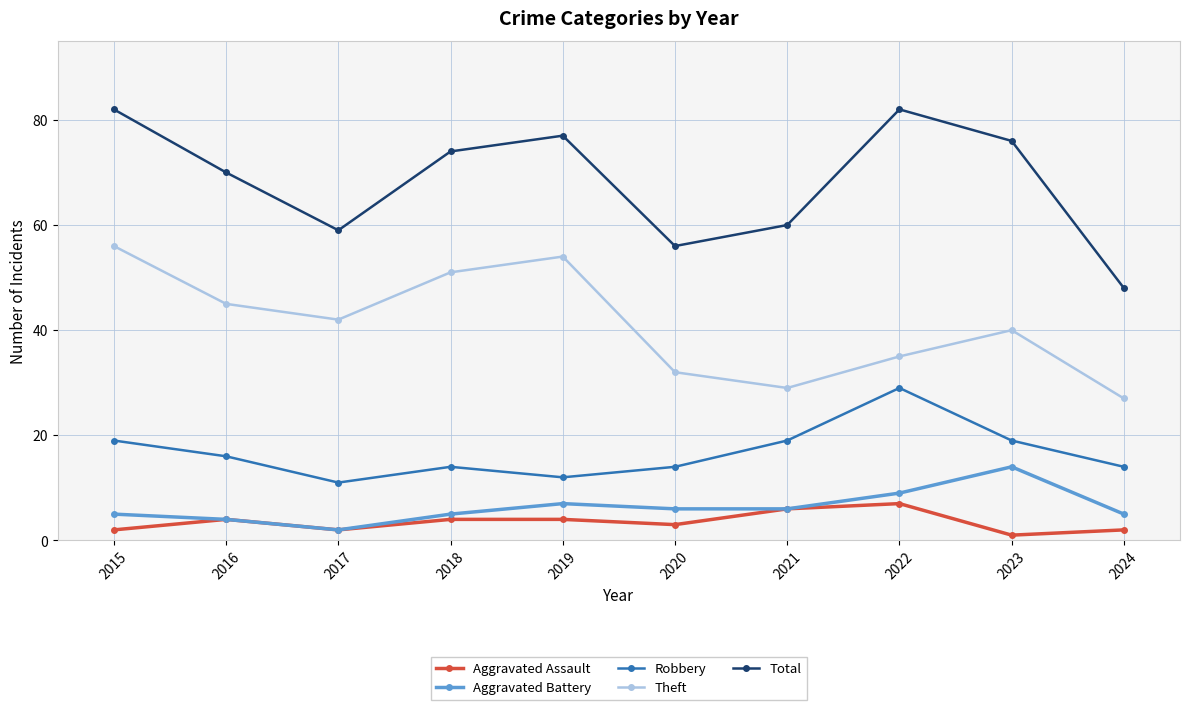

Which series changed the most between 2017 and 2021?

Theft